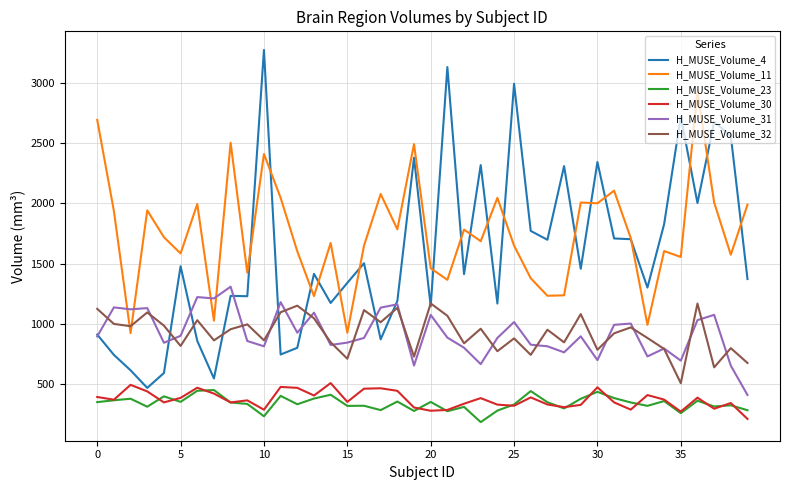

What are all the series names shown in the legend?

H_MUSE_Volume_4, H_MUSE_Volume_11, H_MUSE_Volume_23, H_MUSE_Volume_30, H_MUSE_Volume_31, H_MUSE_Volume_32